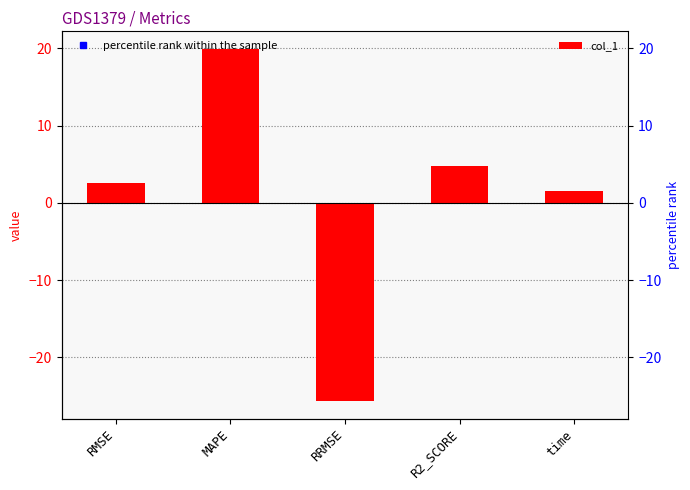

How many values are below zero?

1